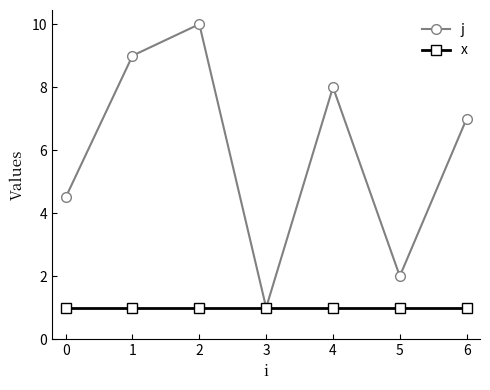

What is the lowest value of the j series?

1.0